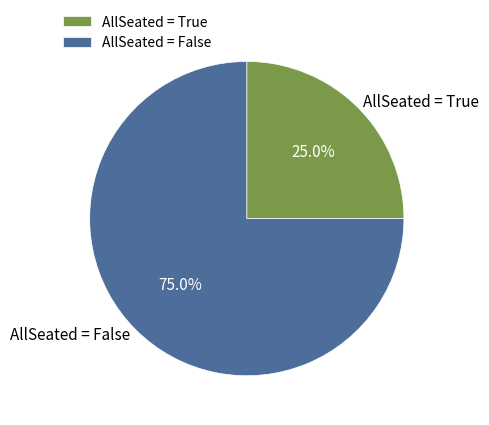

Which category has the biggest portion of the pie?

AllSeated = False